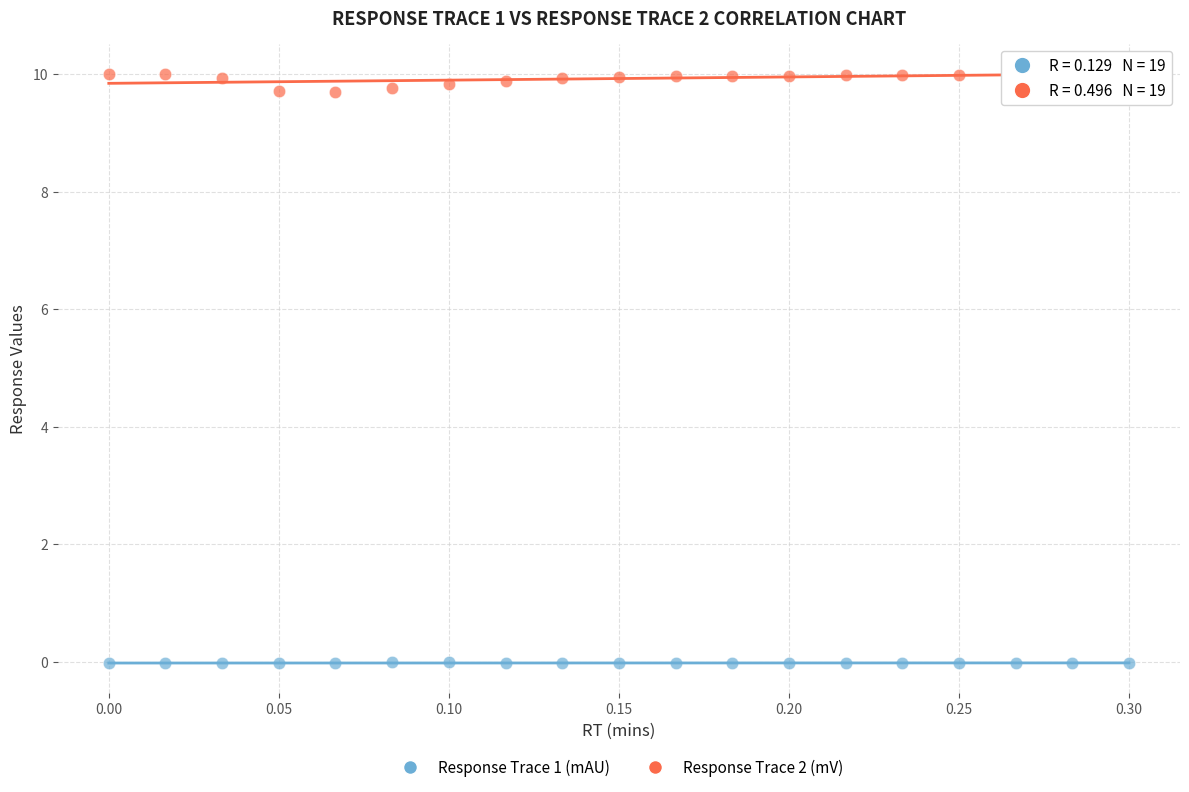

Which series reaches the minimum Y coordinate?

Response Trace 1 (mAU)